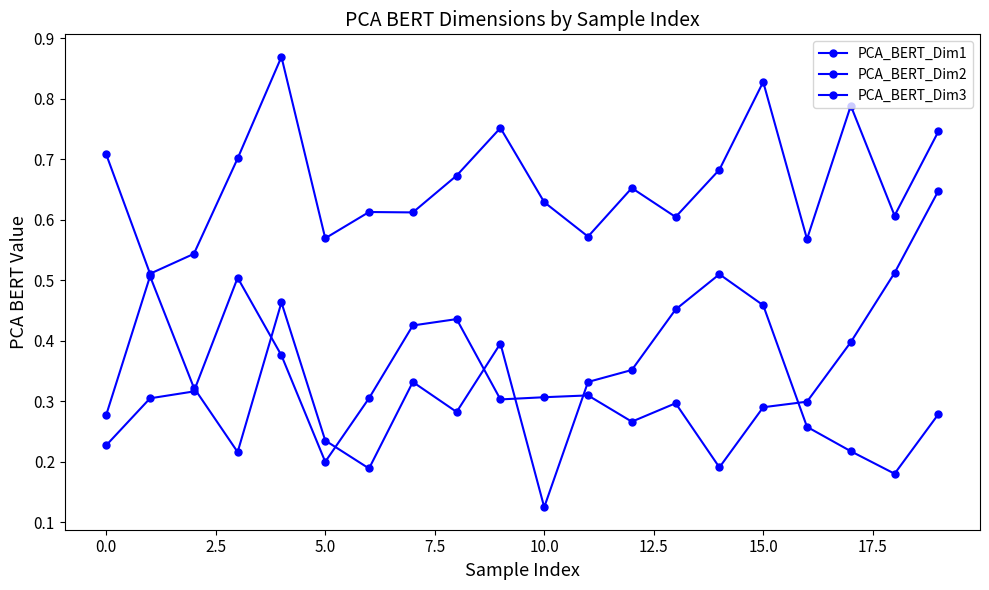

What is the difference between the maximum and minimum values in the PCA_BERT_Dim3 series?

0.4